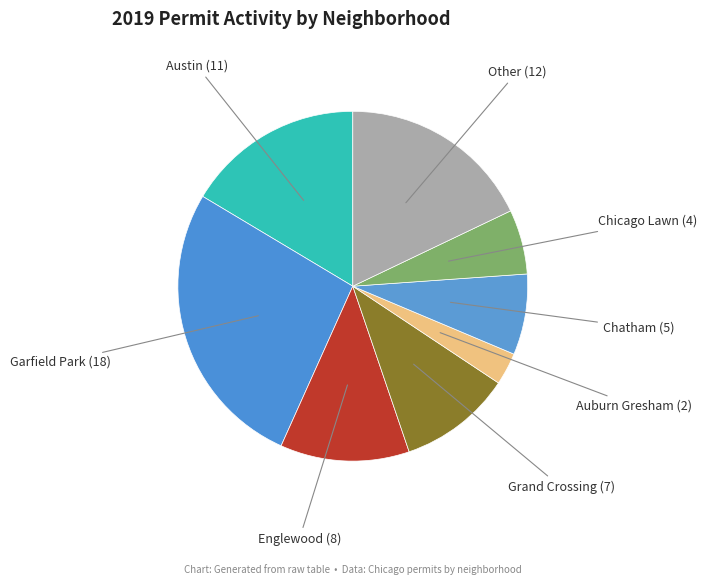

Count the number of slices in the pie.

8